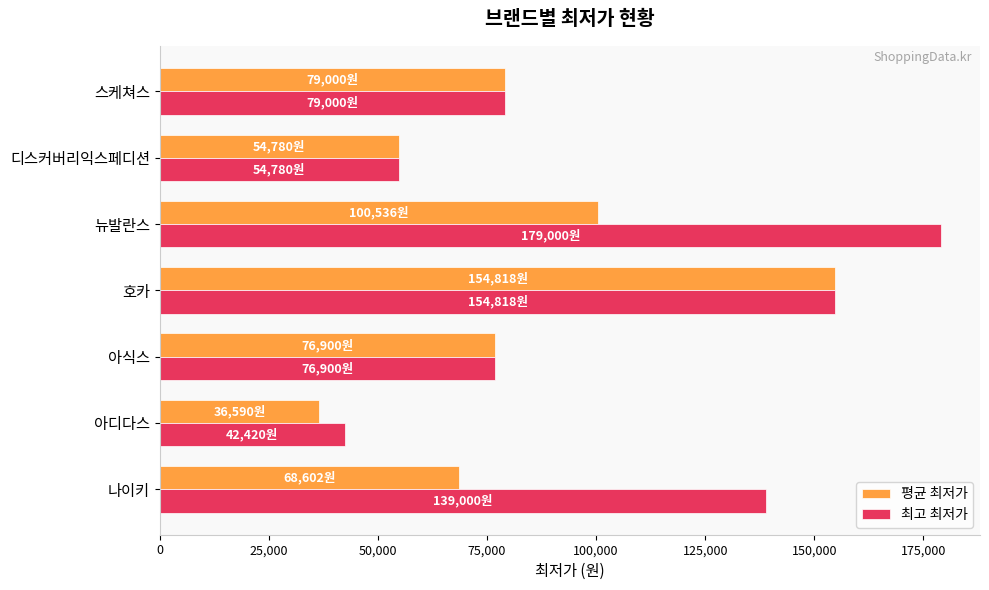

What is the sum of the 평균 최저가 values at 스케쳐스 and 뉴발란스?

179536